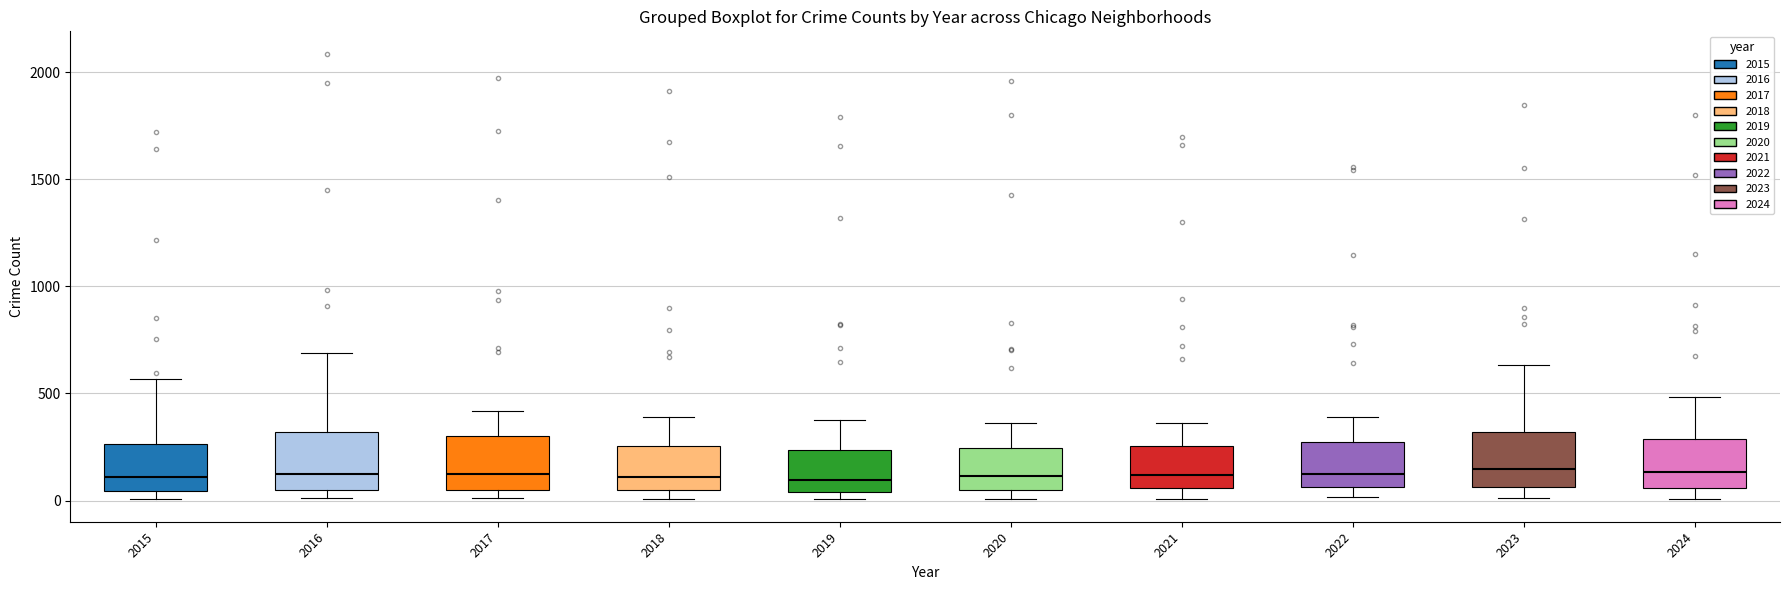

Where does the upper whisker of the box at x = 2021 end on the y-axis? The values are not printed on the chart, so give them approximately, as read against the axis.

350